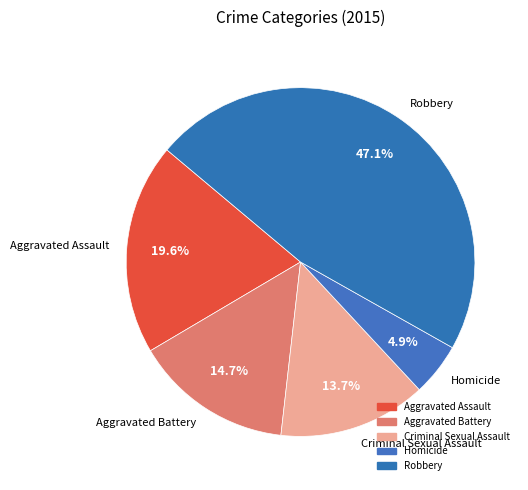

Approximately how many times larger is the value at Homicide compared to Aggravated Battery?

0.3